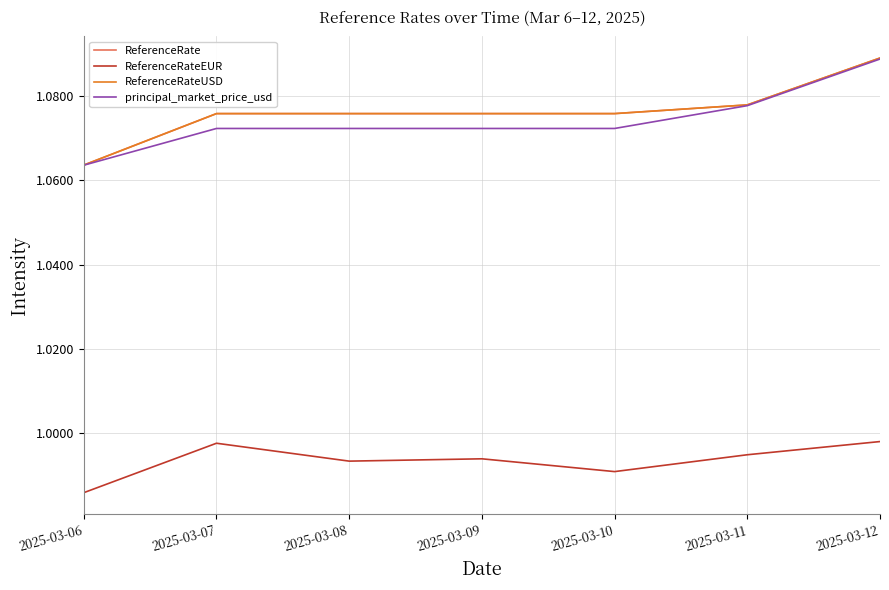

Does the chart have visible grid lines?

Yes